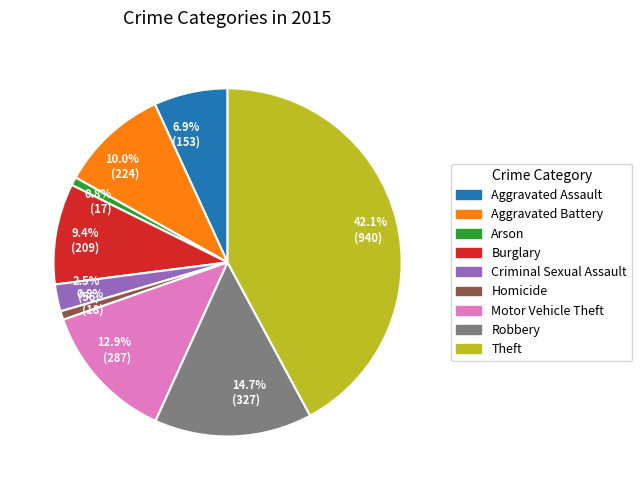

Does any single category account for the majority?

No